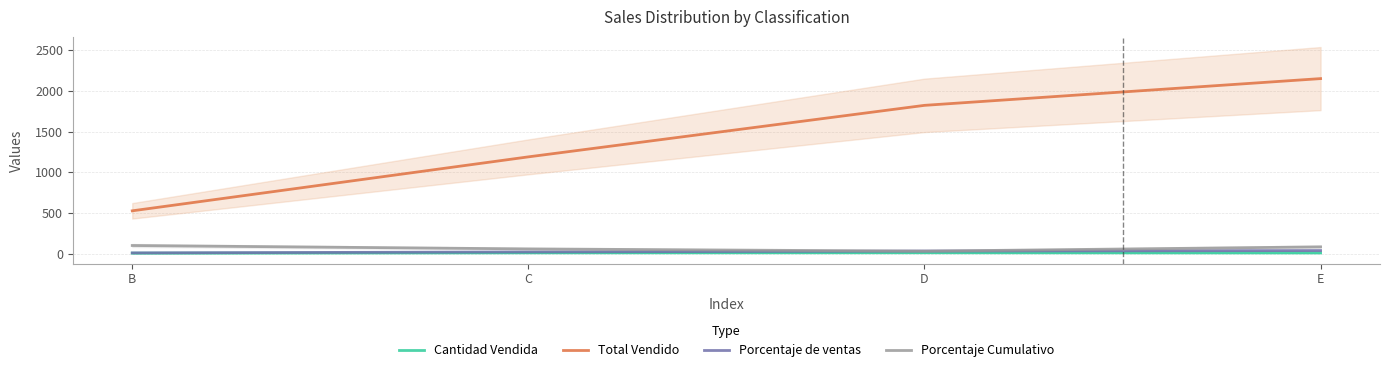

Reading left to right, extract all data points from this chart.

Cantidad Vendida: 6.0	10.0	11.0	9.0
Total Vendido: 526.5	1190.0	1823.4	2152.3
Porcentaje de ventas: 9.2	20.9	32.0	37.8
Porcentaje Cumulativo: 100.0	58.3	30.6	83.3